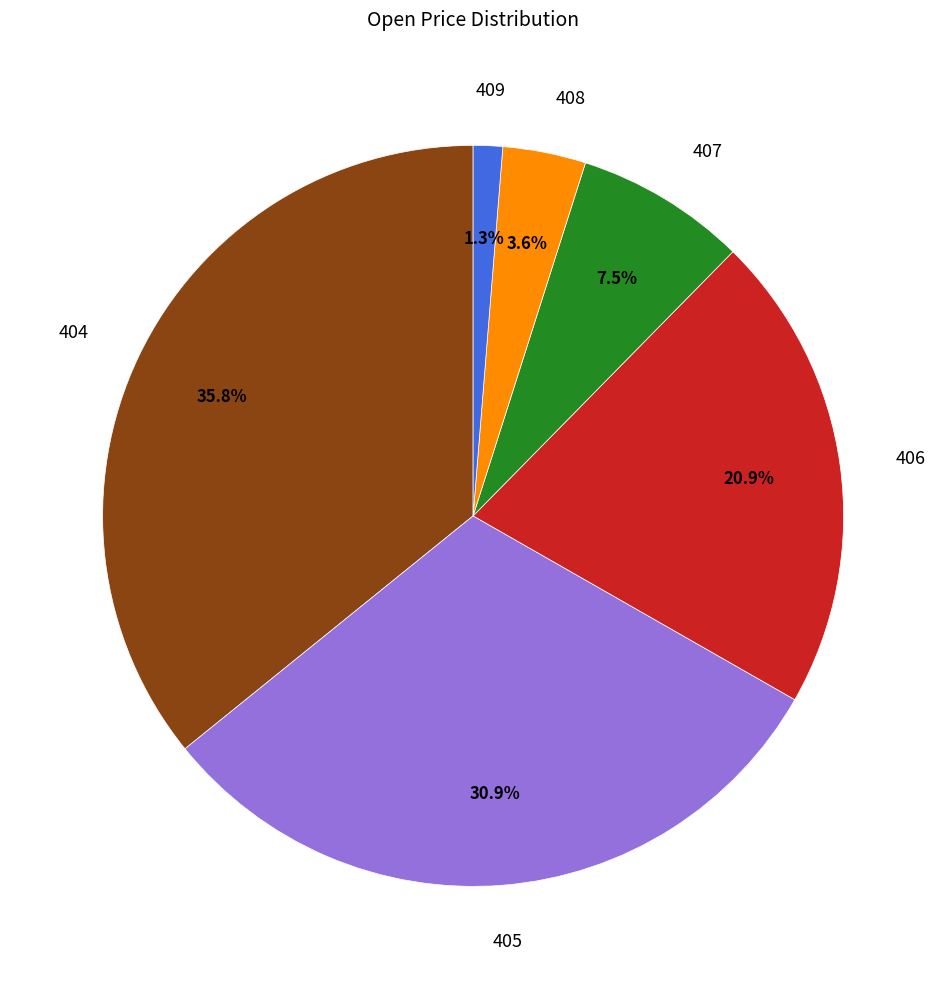

Count the number of slices in the pie.

6